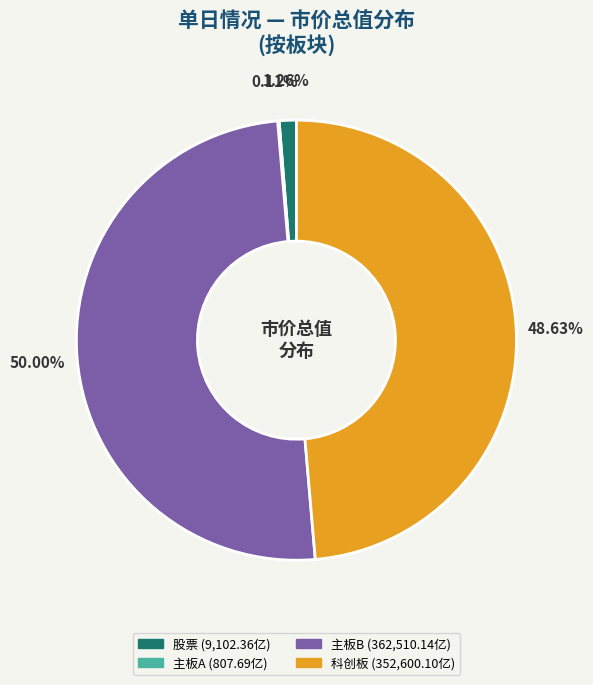

Does any single category account for the majority?

No